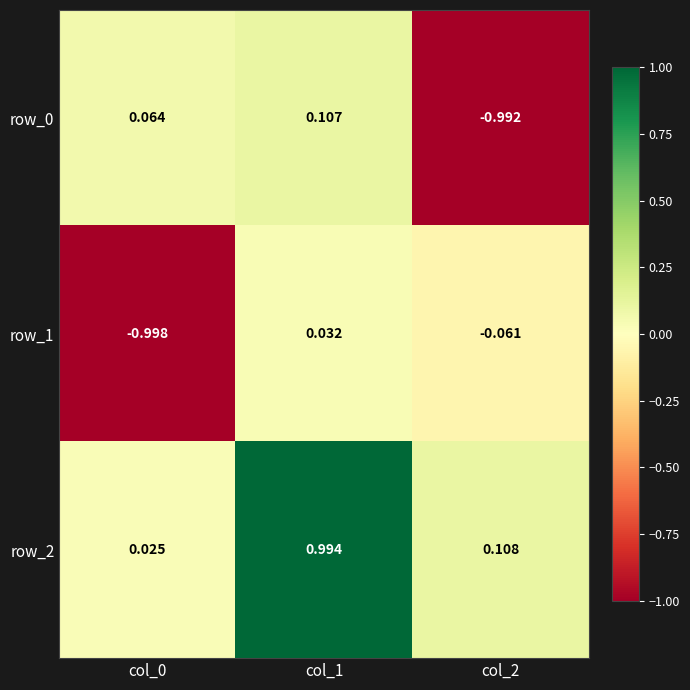

Reading right to left, what are all the values shown in this chart?

row_0: col_2=-1.0	col_1=0.1	col_0=0.1
row_1: col_2=-0.1	col_1=0.0	col_0=-1.0
row_2: col_2=0.1	col_1=1.0	col_0=0.0